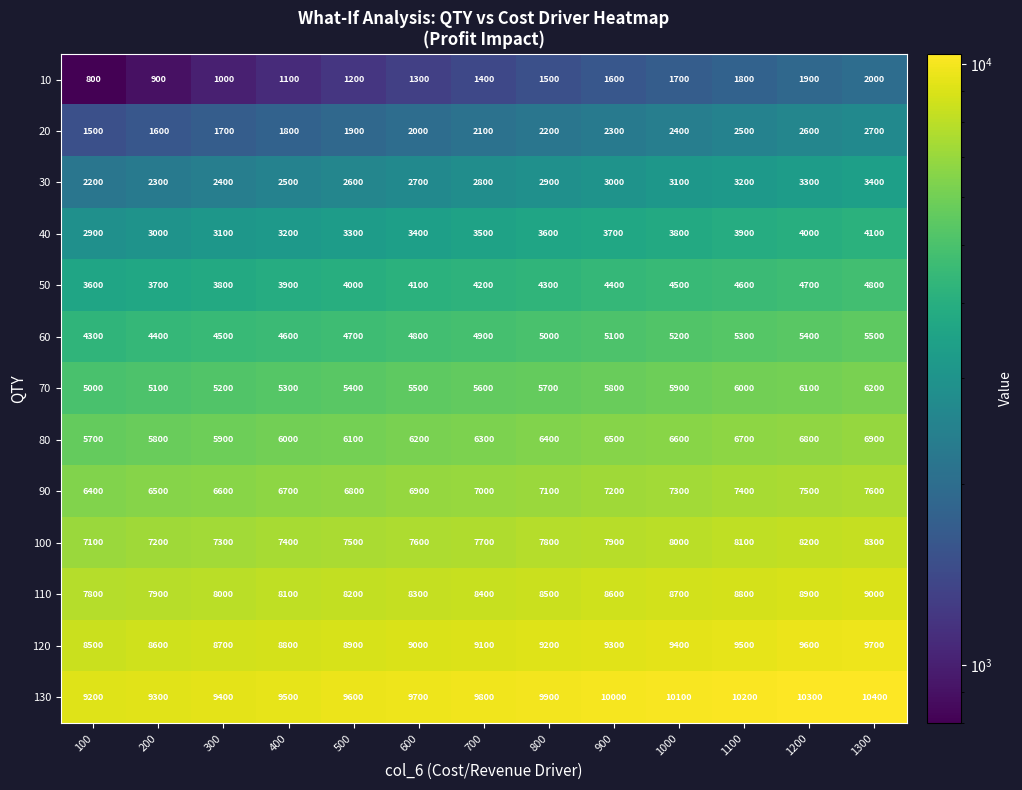

What is the average value of the 20 series?

2100